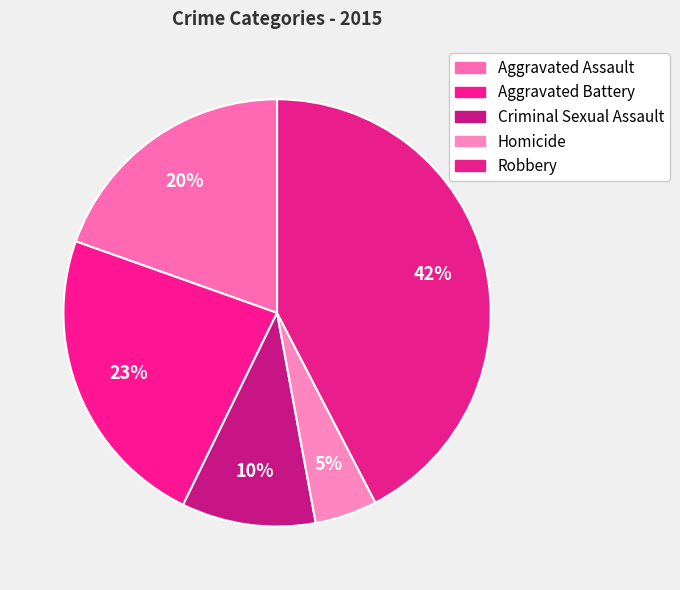

How many segments does this pie chart have?

5